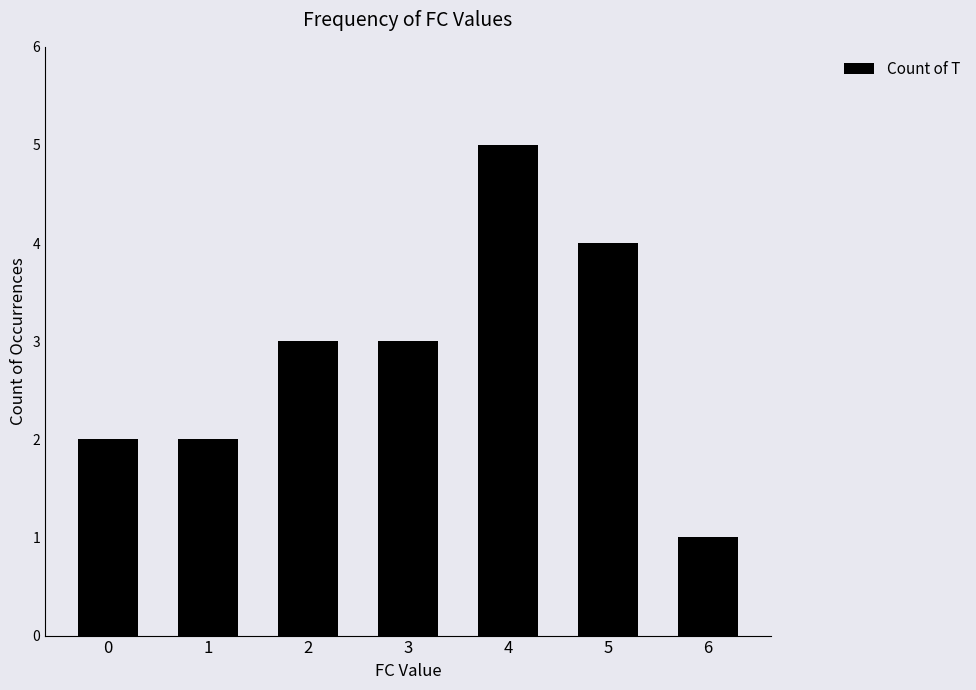

What is the difference between the maximum and second lowest values?

3